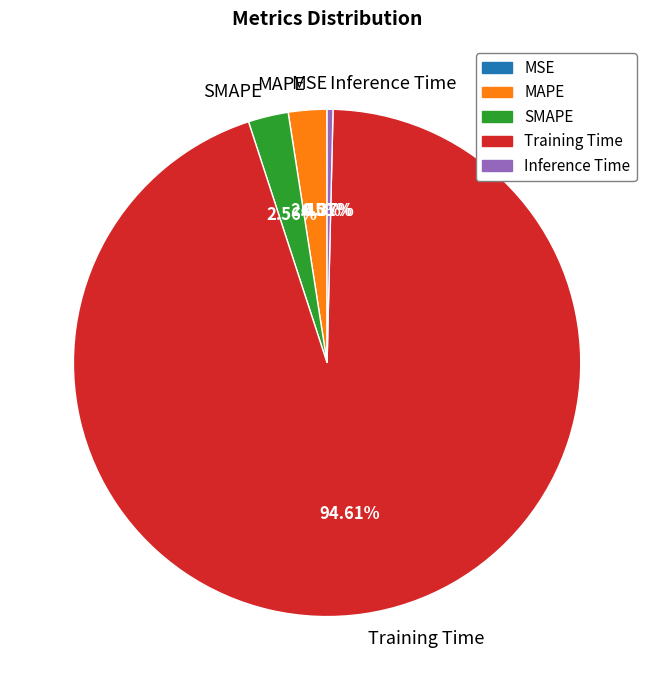

Does any single category account for the majority?

Yes